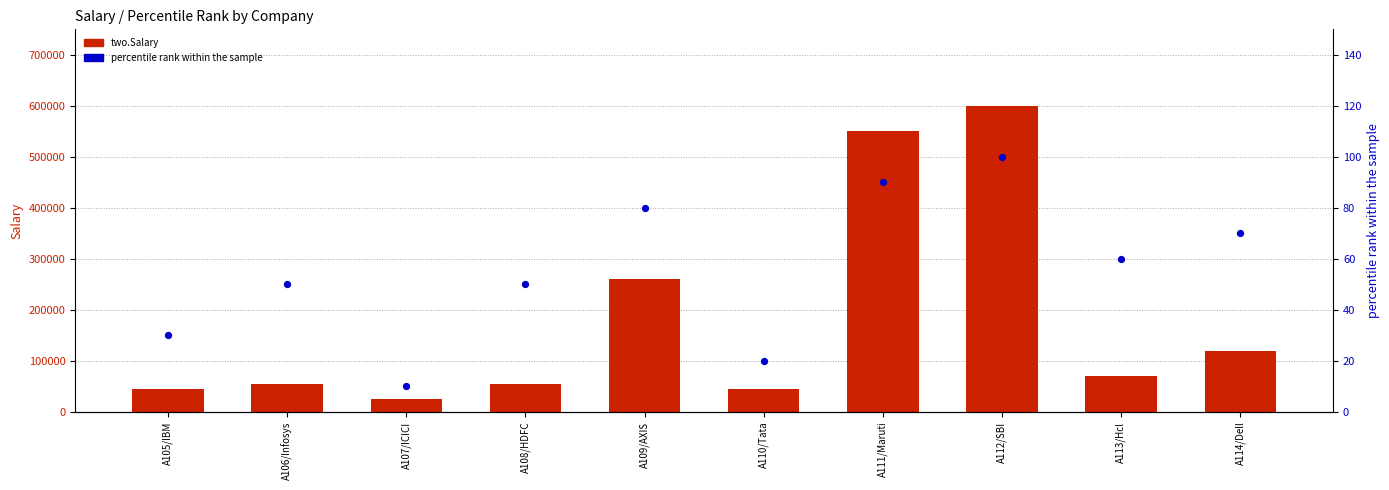

Is the value of two.Salary at A109/AXIS greater than the value of percentile rank within the sample at A114/Dell?

Yes